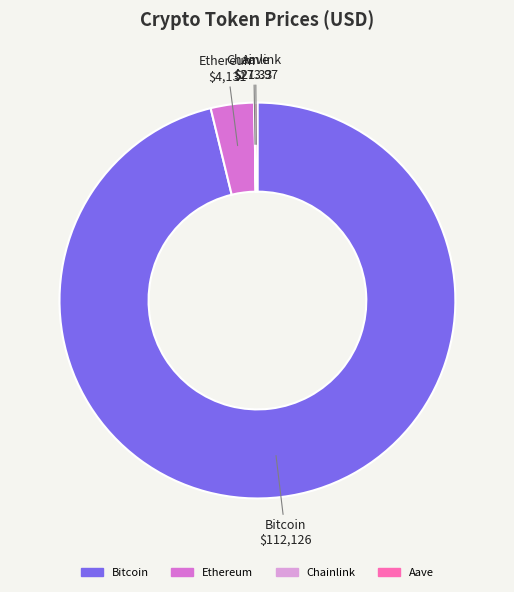

Is it true that Ethereum is 4% of the pie?

True